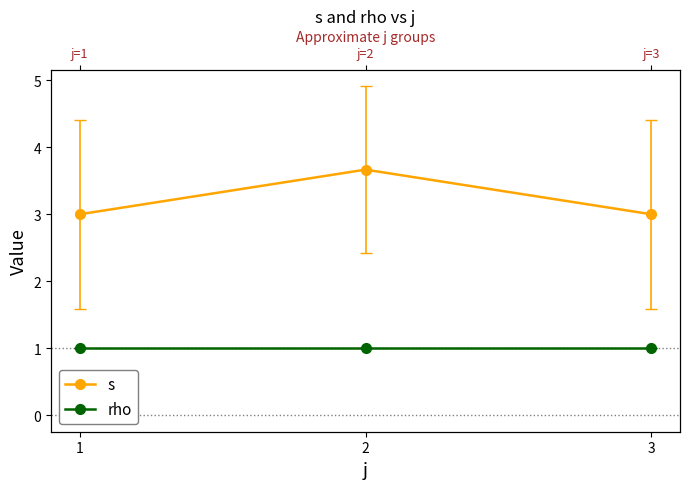

Rank the categories by rho value from highest to lowest.

1, 2, 3